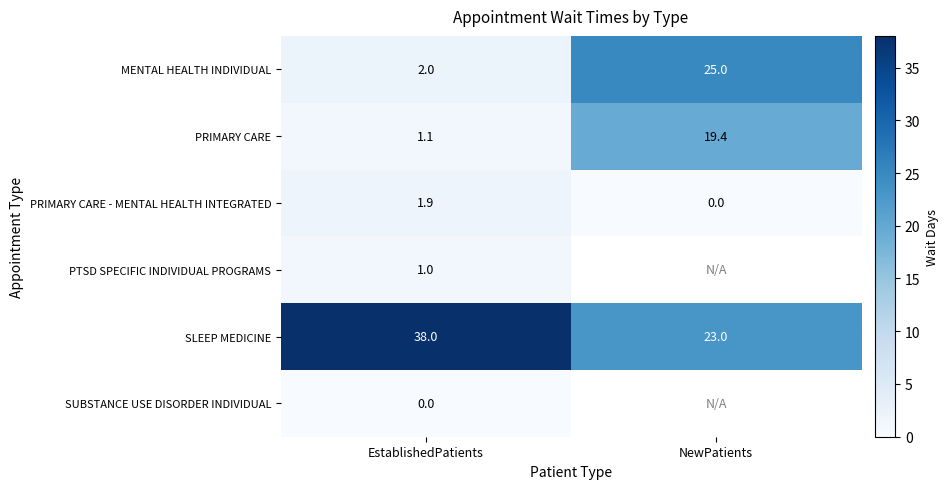

Between NewPatients and EstablishedPatients, which is larger?

NewPatients